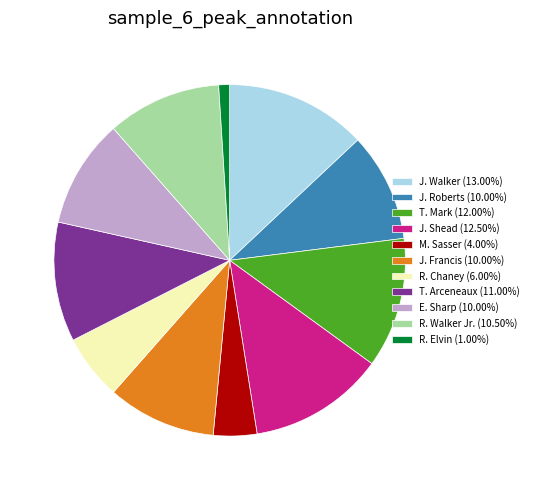

Is the sum of R. Elvin (1.00%) and J. Shead (12.50%) greater than half?

No